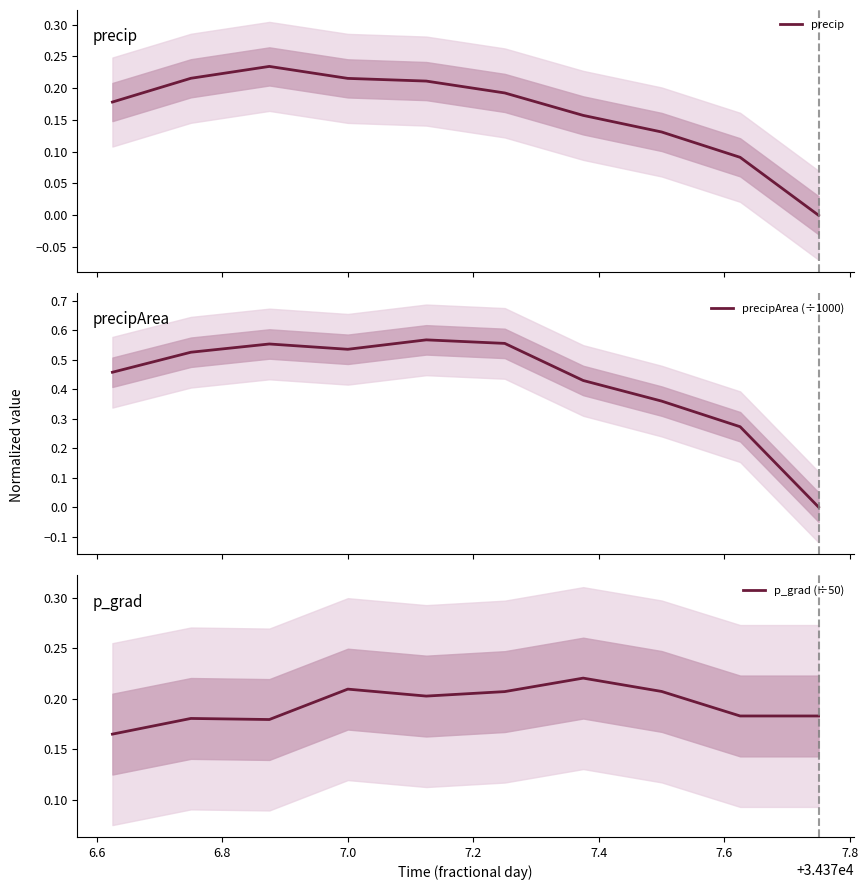

How many lines are shown in the chart?

3